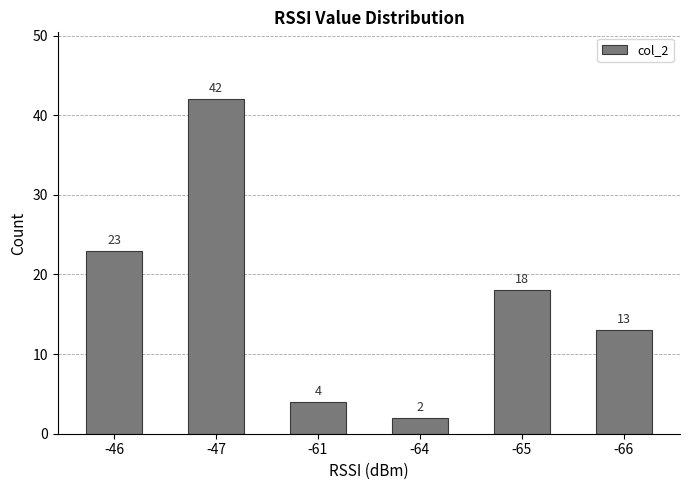

How many series are shown in this chart?

1